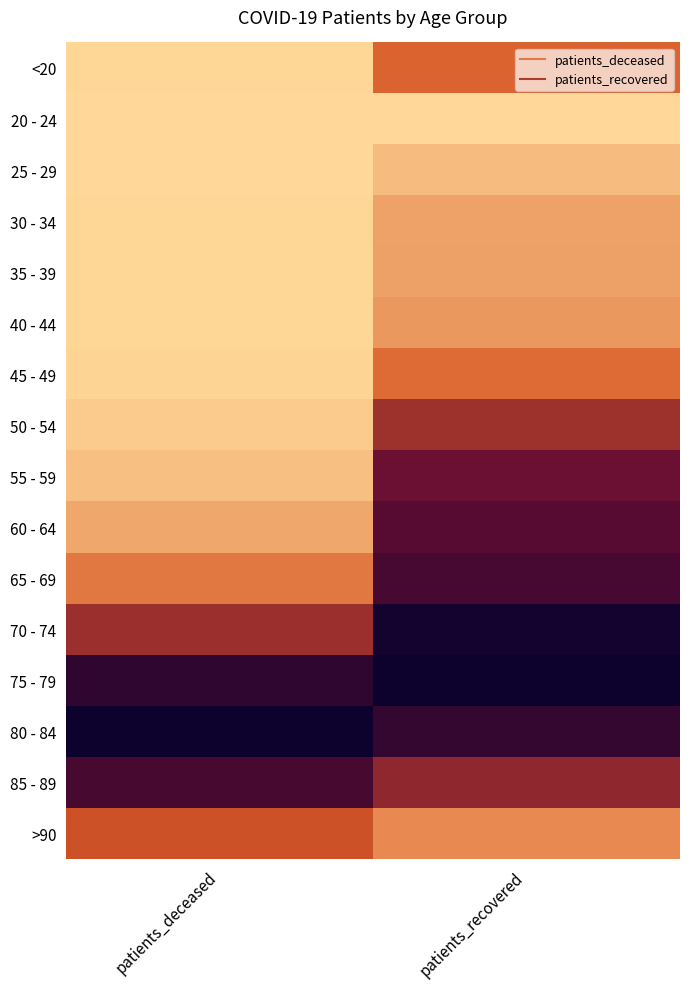

Reading left to right, list all the values displayed in this chart.

<20: patients_deceased=0.0	patients_recovered=0.3
20 - 24: patients_deceased=0.0	patients_recovered=0.0
25 - 29: patients_deceased=0.0	patients_recovered=0.1
30 - 34: patients_deceased=0.0	patients_recovered=0.1
35 - 39: patients_deceased=0.0	patients_recovered=0.1
40 - 44: patients_deceased=0.0	patients_recovered=0.2
45 - 49: patients_deceased=0.0	patients_recovered=0.3
50 - 54: patients_deceased=0.0	patients_recovered=0.5
55 - 59: patients_deceased=0.1	patients_recovered=0.7
60 - 64: patients_deceased=0.1	patients_recovered=0.7
65 - 69: patients_deceased=0.3	patients_recovered=0.8
70 - 74: patients_deceased=0.5	patients_recovered=1.0
75 - 79: patients_deceased=0.9	patients_recovered=1.0
80 - 84: patients_deceased=1.0	patients_recovered=0.9
85 - 89: patients_deceased=0.8	patients_recovered=0.5
>90: patients_deceased=0.4	patients_recovered=0.2